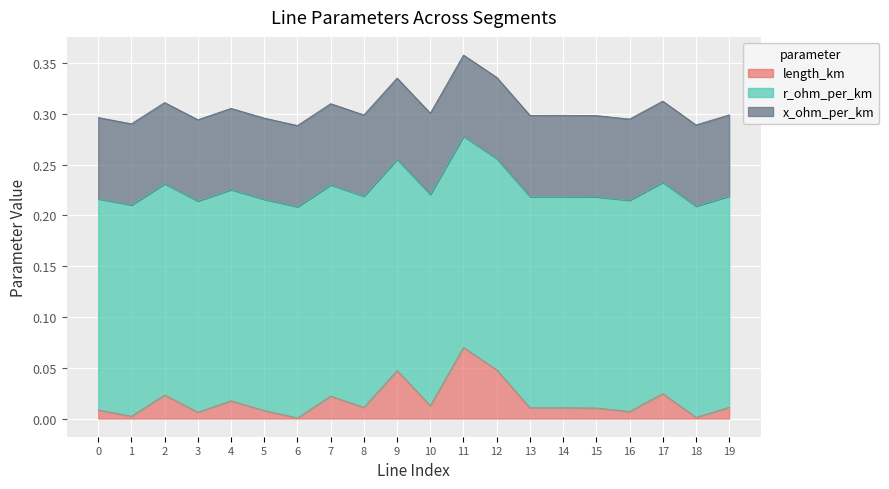

Which series changed the most between 10 and 12?

length_km